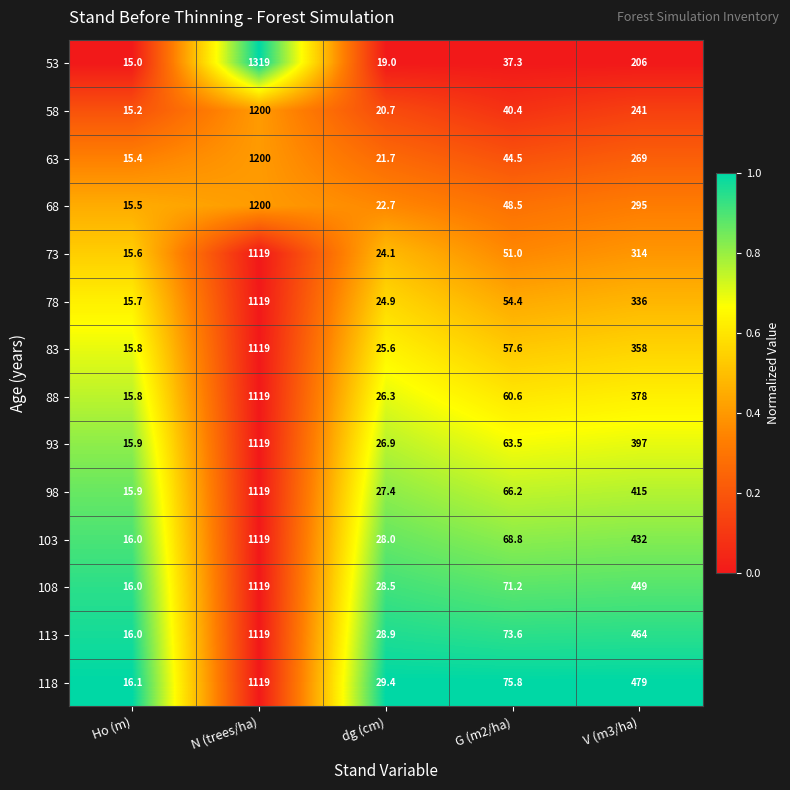

True or false: 73 has a value of 15.6 at Ho (m).

True